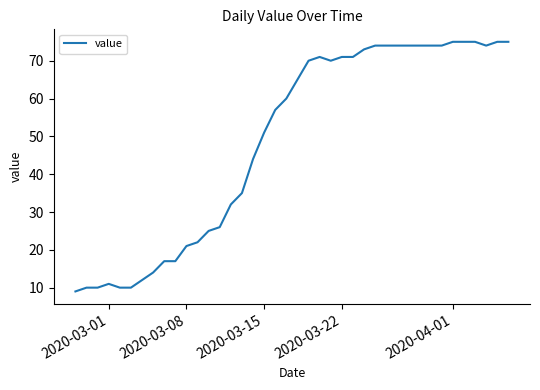

What is the sum of all values?

1951